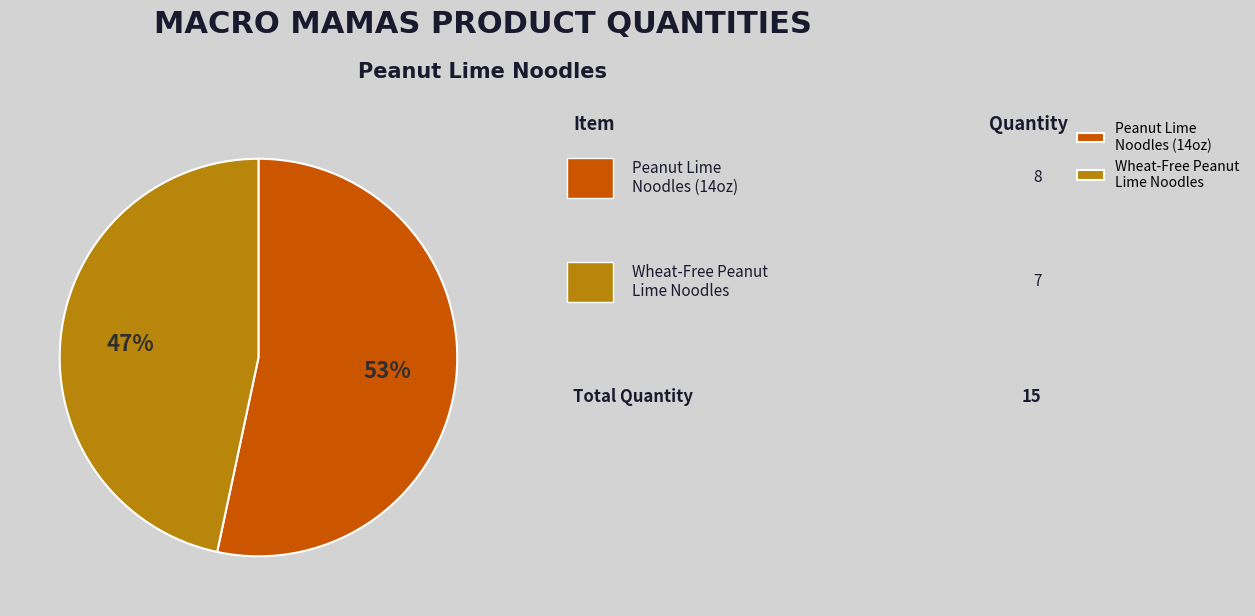

Count the number of slices in the pie.

2